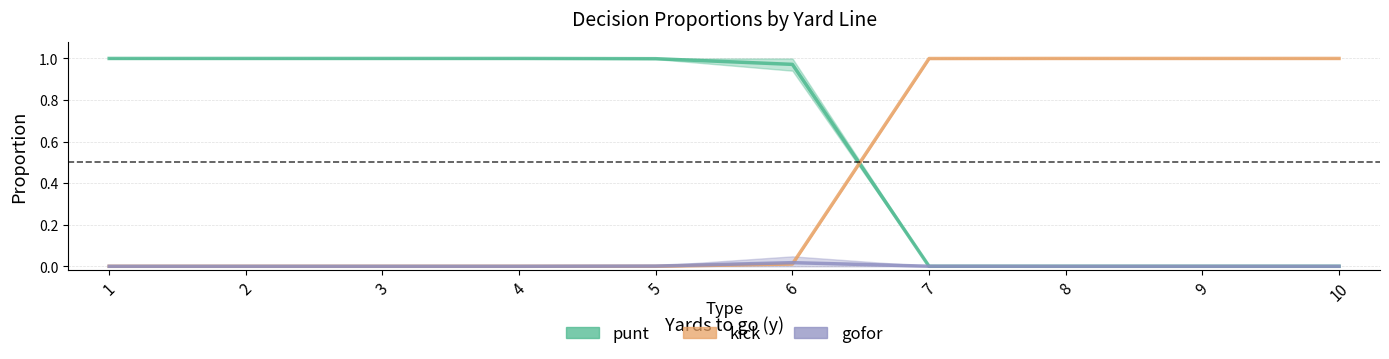

Between which two adjacent categories do gofor and punt first intersect?

6 and 7